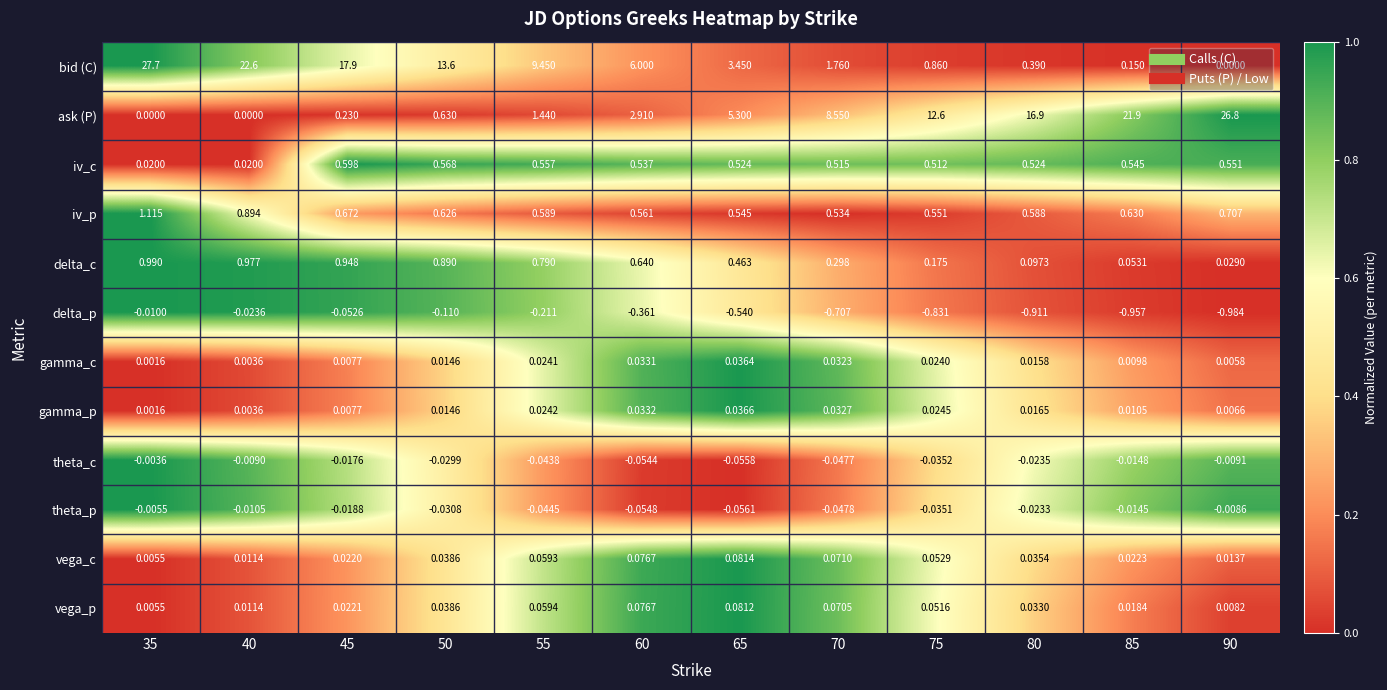

At how many categories does at least one series exceed 0?

12